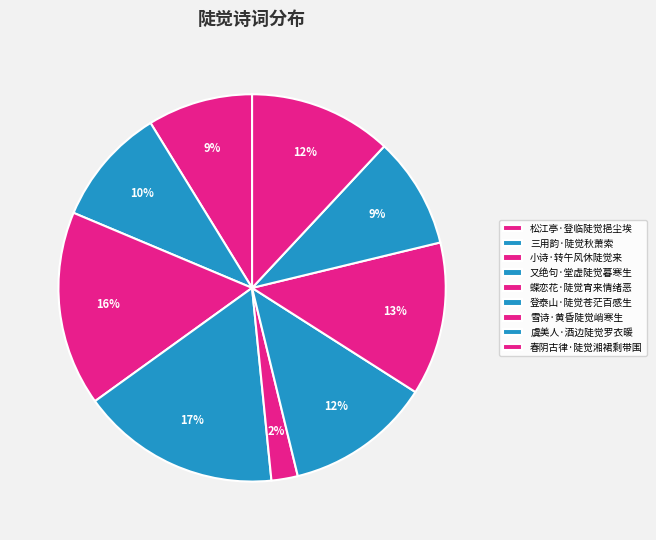

How many slices are in this pie chart?

9